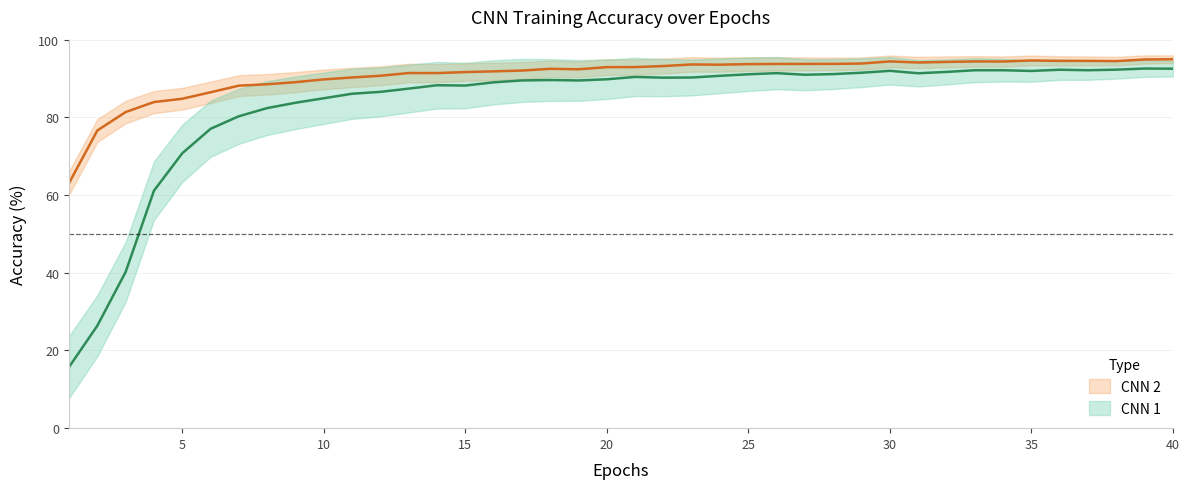

What are all the series names shown in the legend?

CNN 1, CNN 2